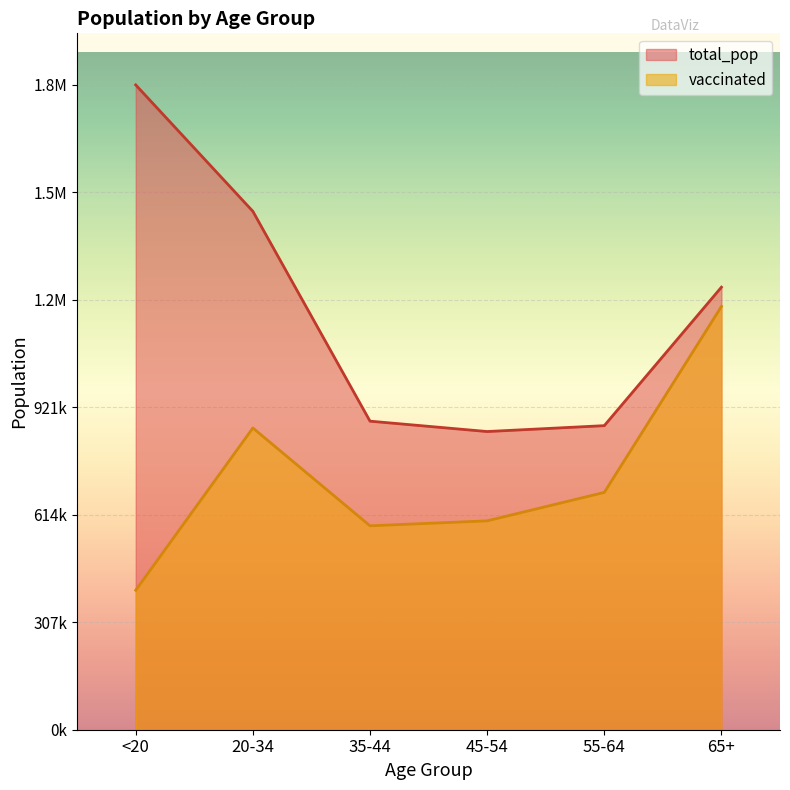

What is the total value across all series at 35-44?

1463961